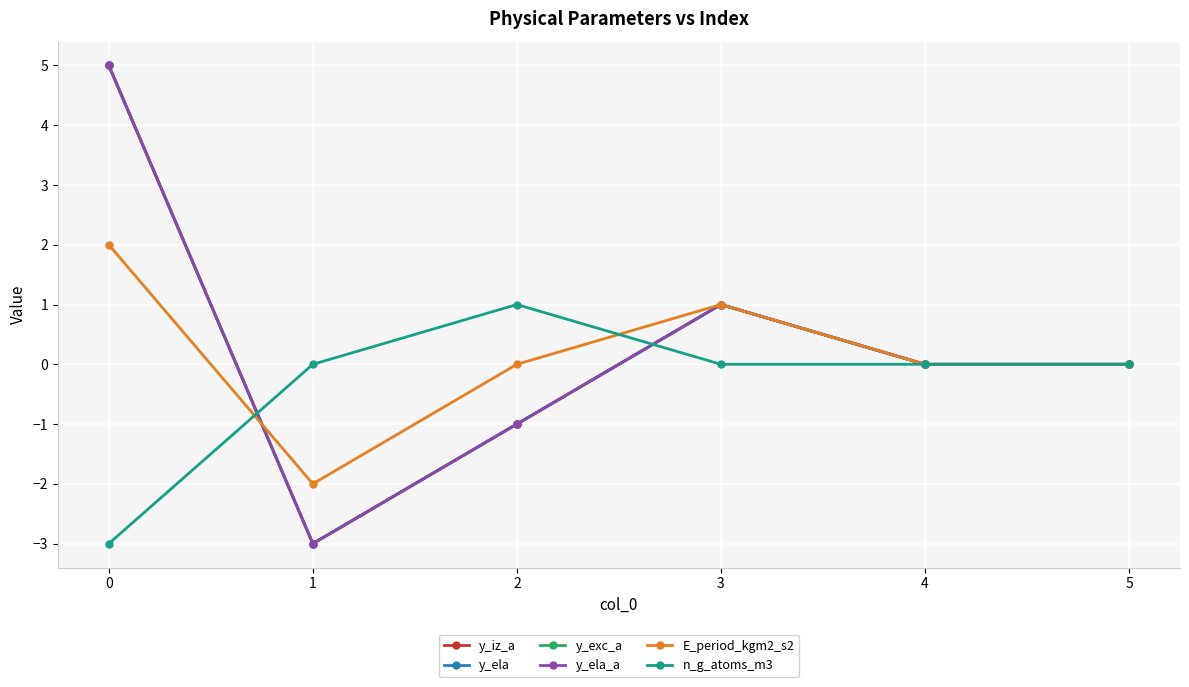

Which has a higher value, 1 or 4?

4